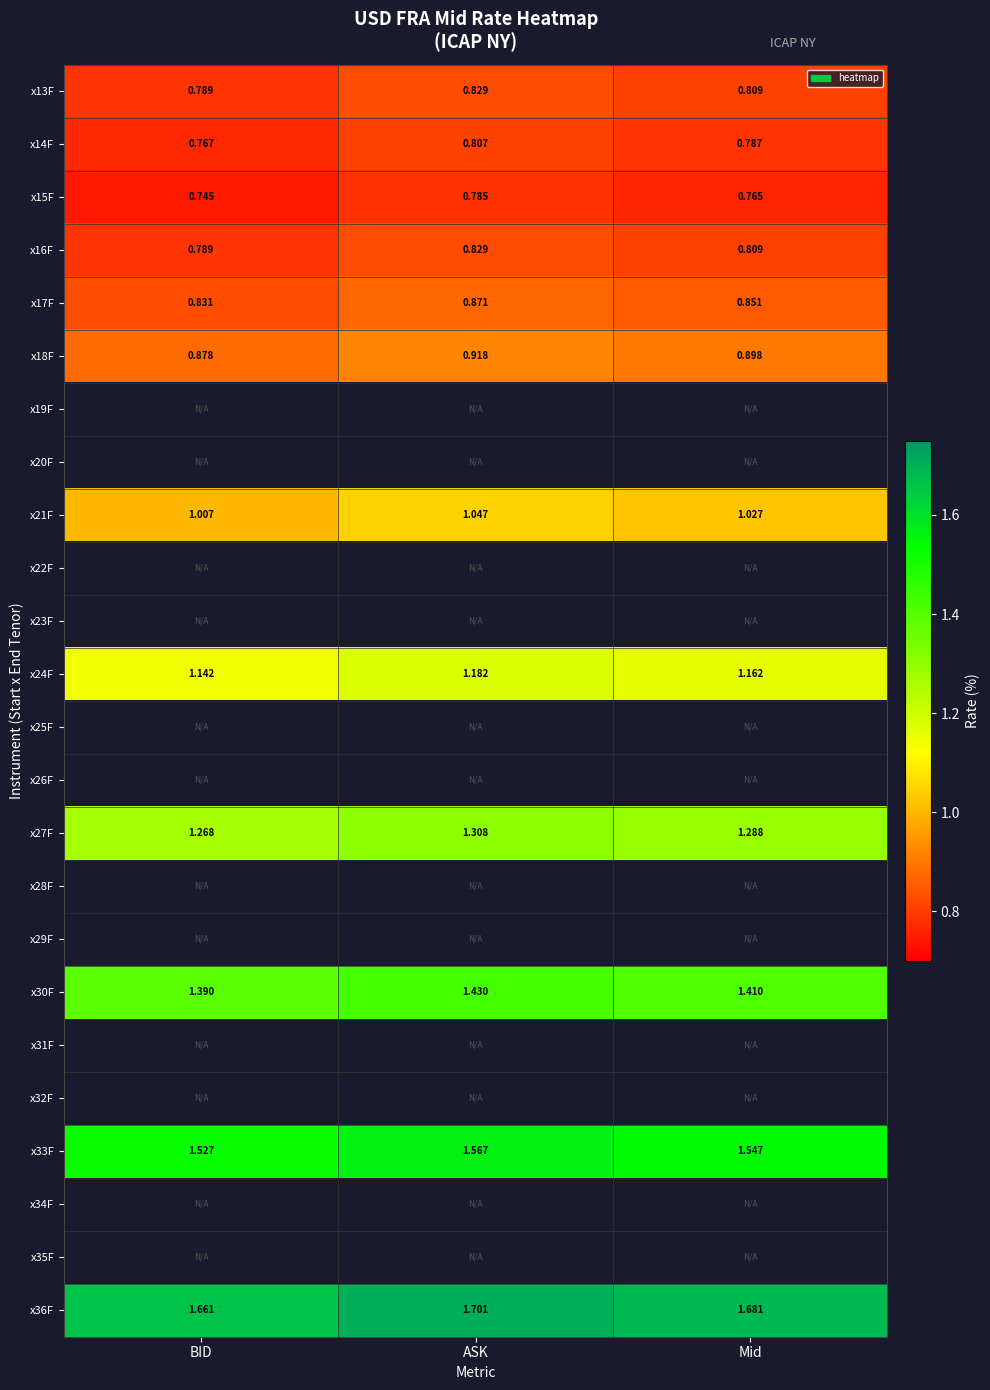

Which category has the lowest value in the x18F series?

BID